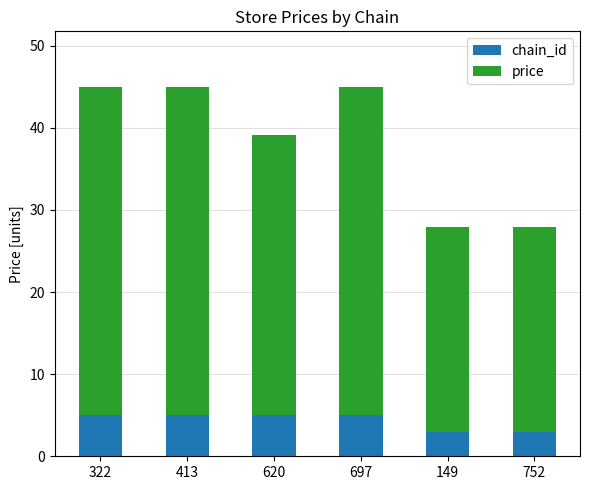

What is the total value across all series at 697?

45.0